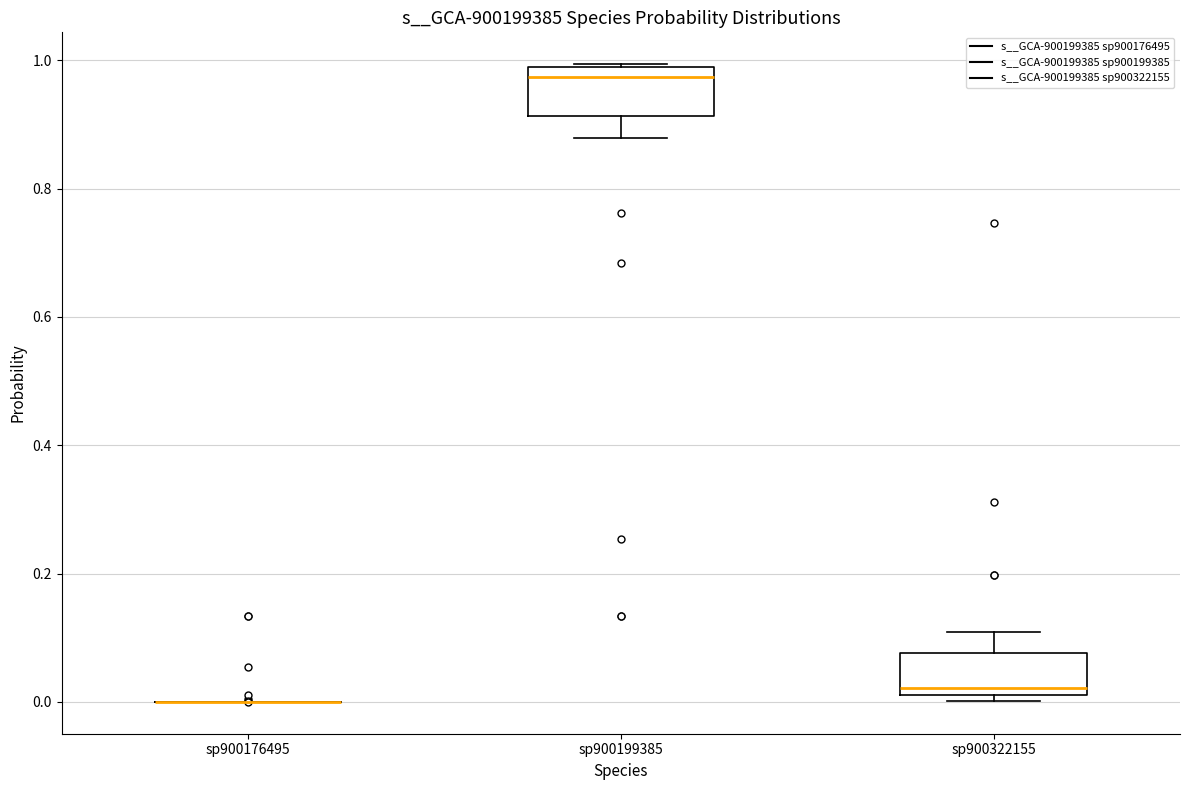

Reading left to right, transcribe this box plot: for each box, give where its median line is, the range the box spans, and where its two whiskers end, as read against the y-axis. The values are not printed on the chart, so give them approximately, as read against the axis.

sp900176495: box collapsed to a line at 0.00, whiskers 0.00 to 0.00
sp900199385: median 0.98 (just below the box's upper edge), box 0.92 to 0.98, whiskers 0.88 to 1.00
sp900322155: median 0.02 (just above the box's lower edge), box 0.02 to 0.08, whiskers 0.00 to 0.10